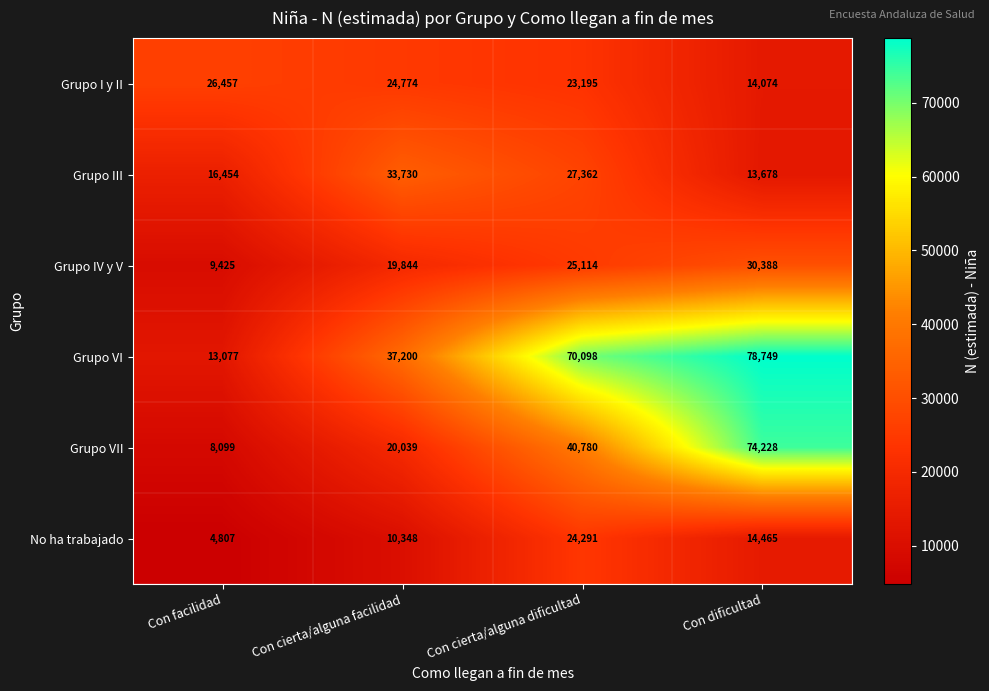

At which category is the sum across all series the highest?

Con dificultad